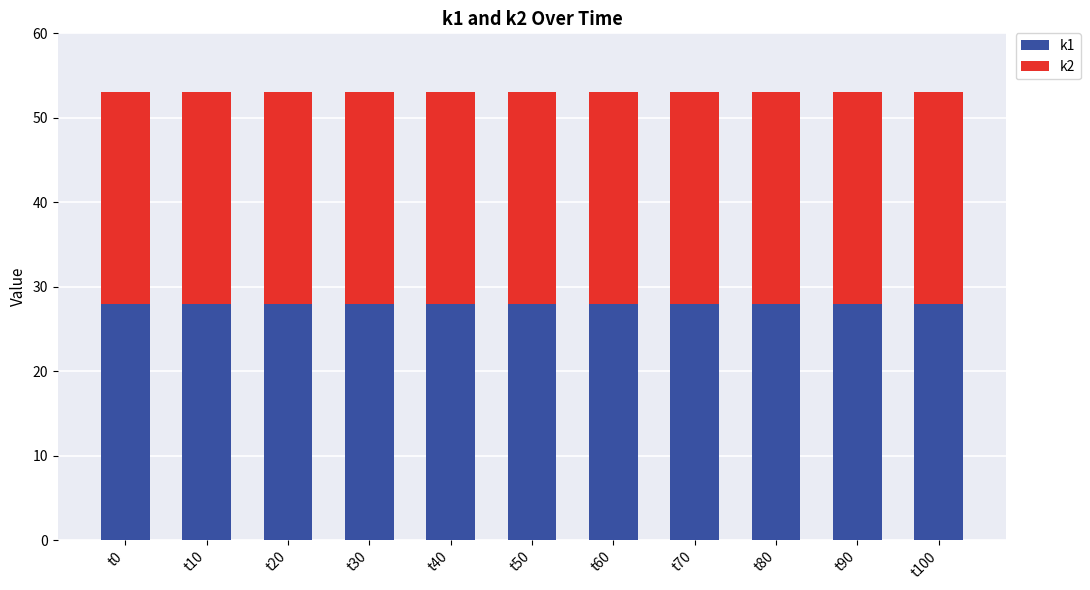

The k1 series shows 28 at t80. True or false?

True